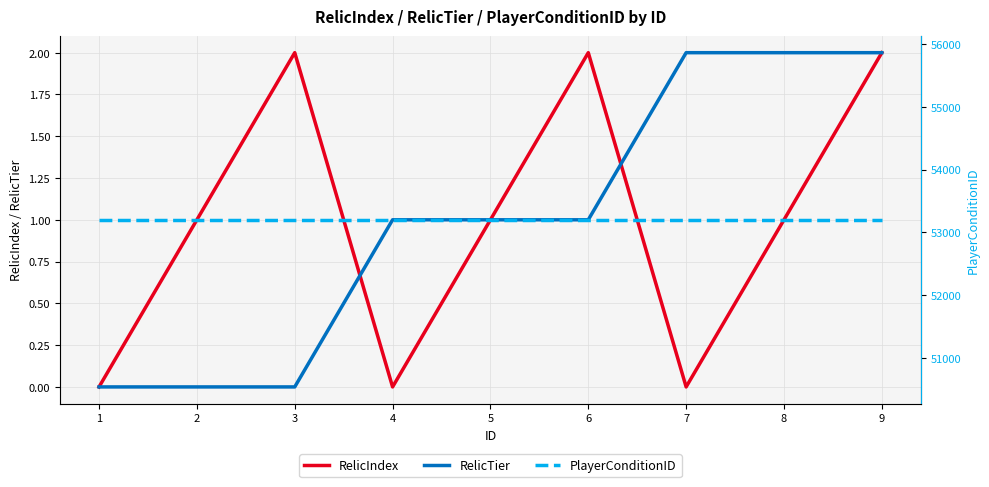

Reading right to left, transcribe all the data shown in this chart.

RelicIndex: 2	1	0	2	1	0	2	1	0
RelicTier: 2	2	2	1	1	1	0	0	0
PlayerConditionID: 53200	53200	53200	53200	53200	53200	53200	53200	53200